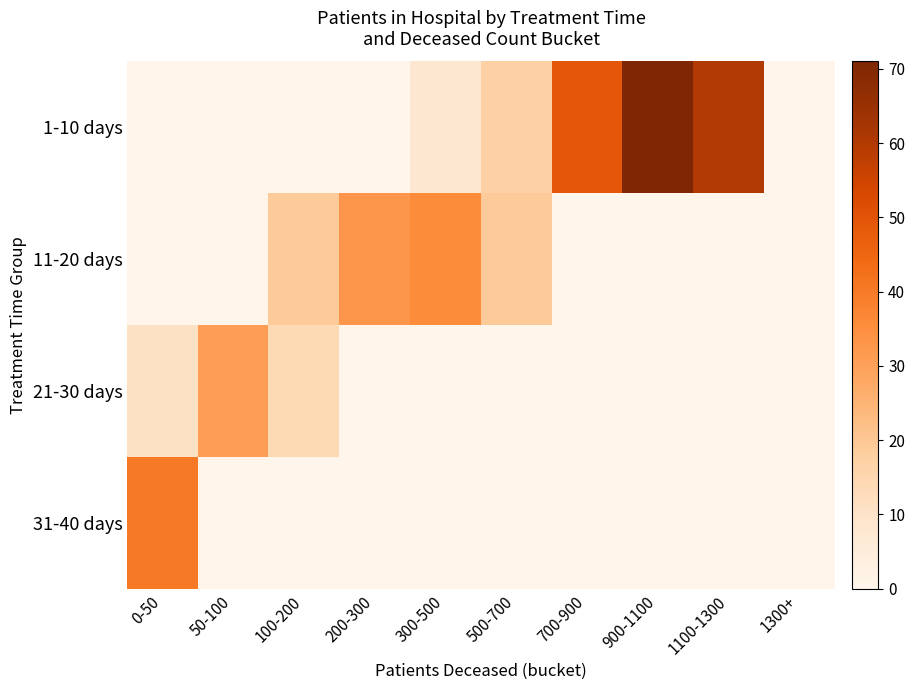

What is the total value across all series at 50-100?

31